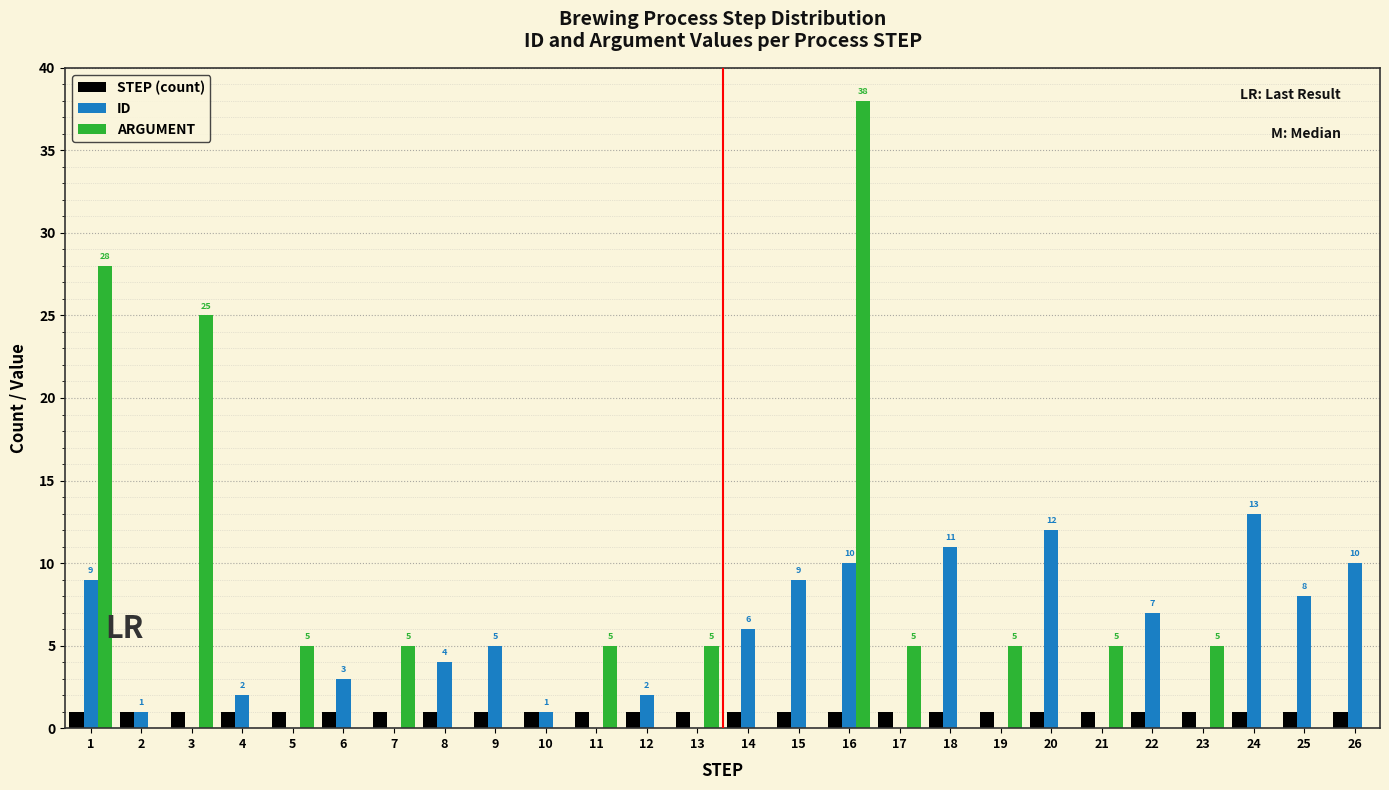

Is it true that ID equals 2 at 4?

True